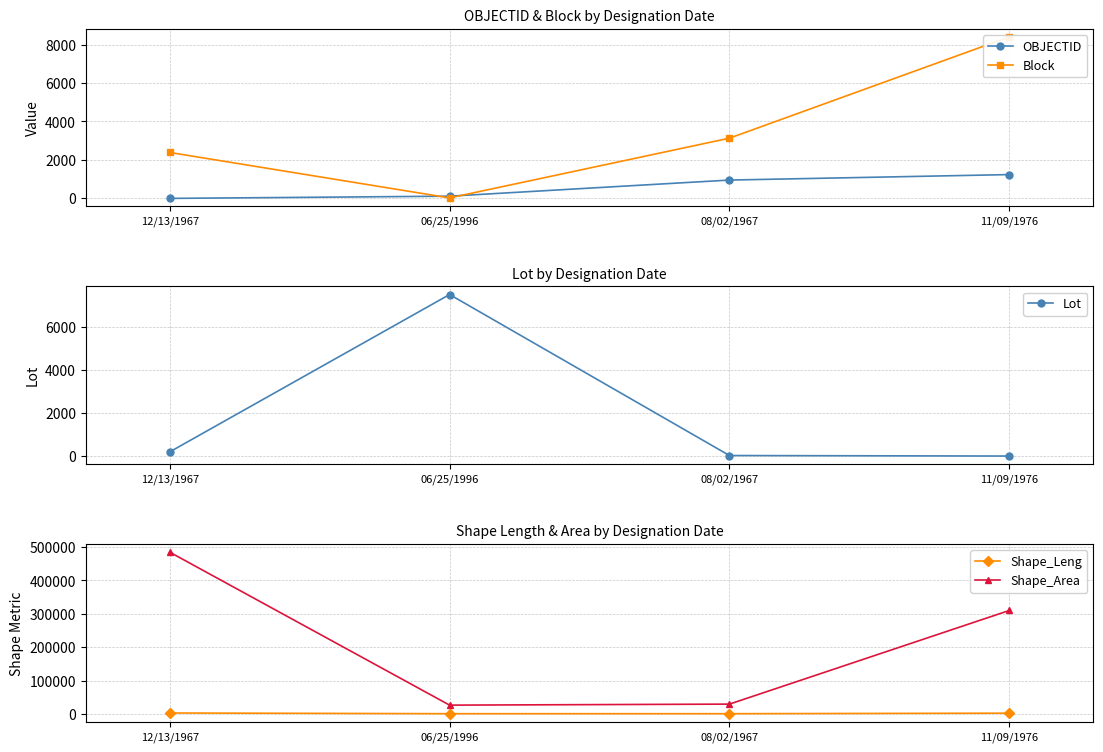

What is the sum of all Block values?

13951.0